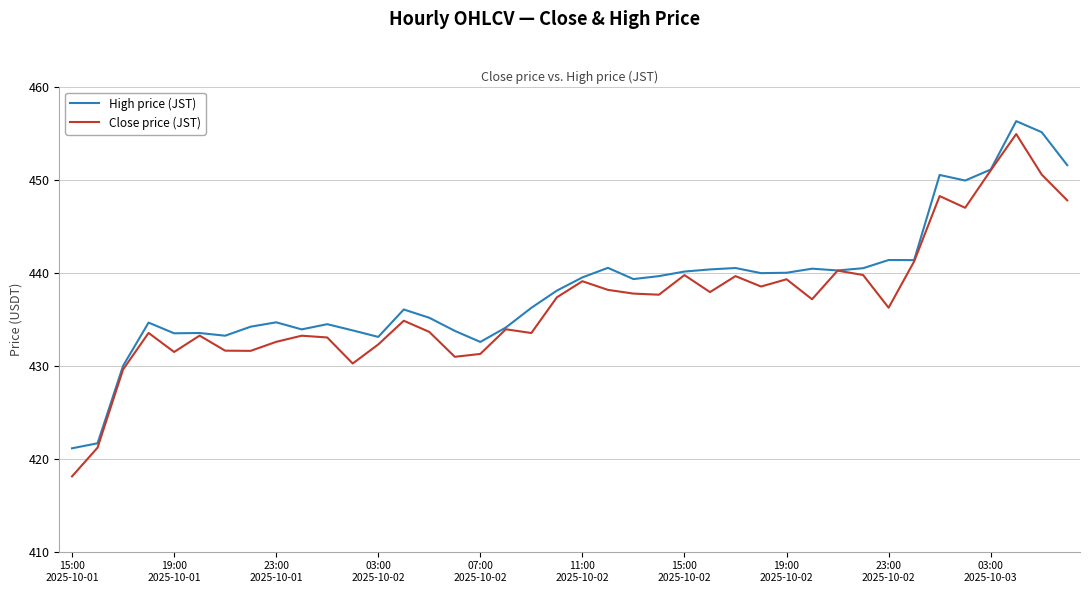

What are all the series names shown in the legend?

High price (JST), Close price (JST)